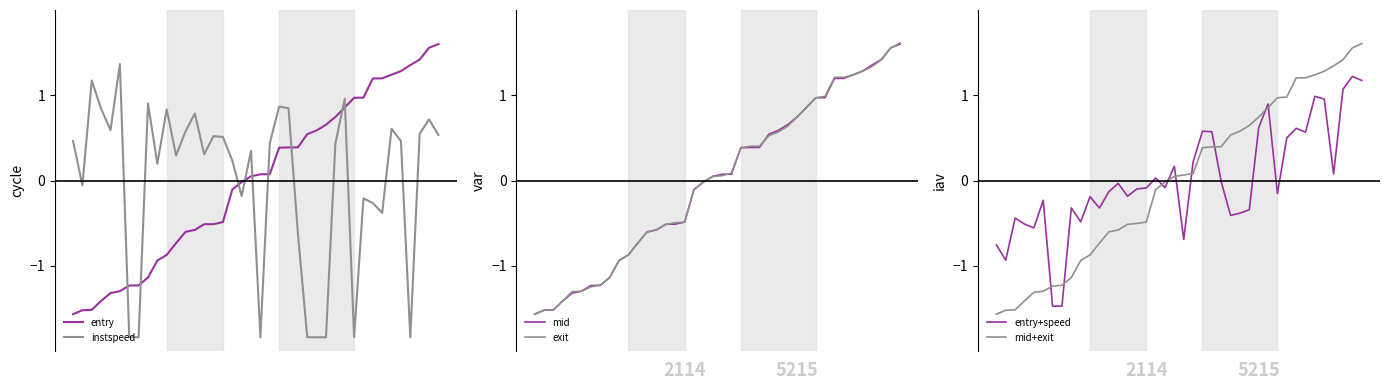

Which has a higher value, 30 or 12?

30